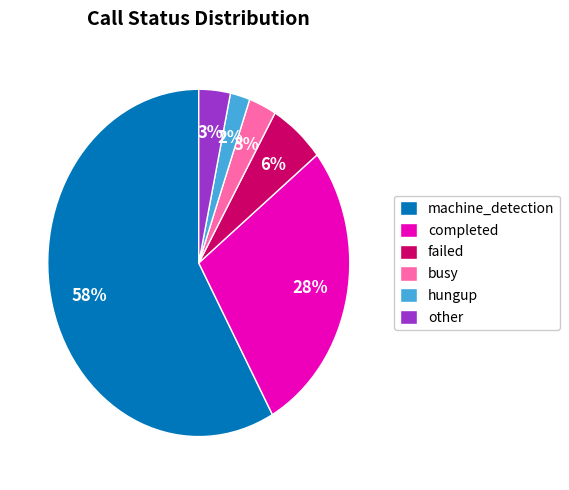

The busy slice represents 3% of the pie. True or false?

True